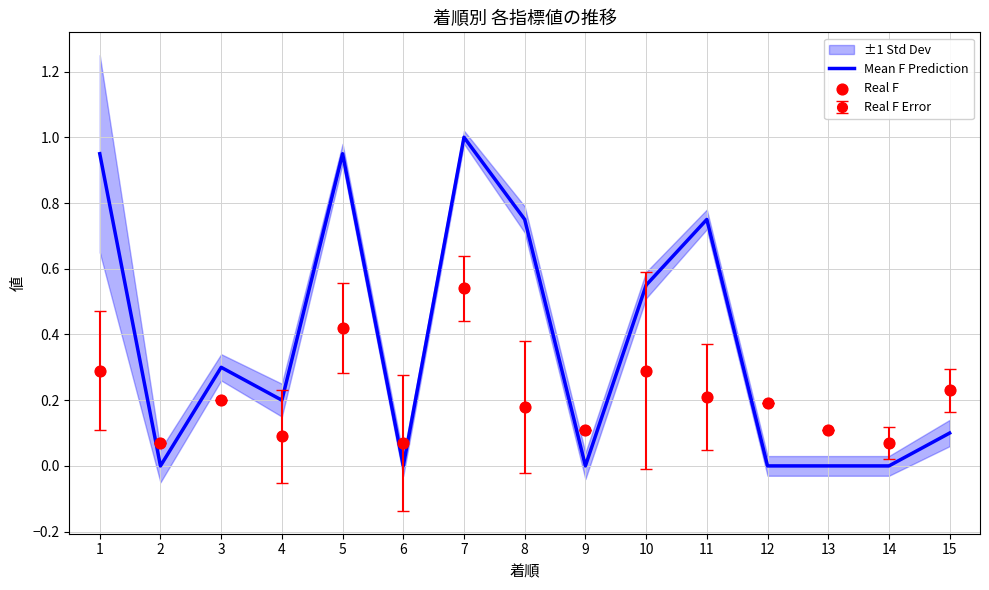

Which series has the largest total across all categories?

Mean F Prediction